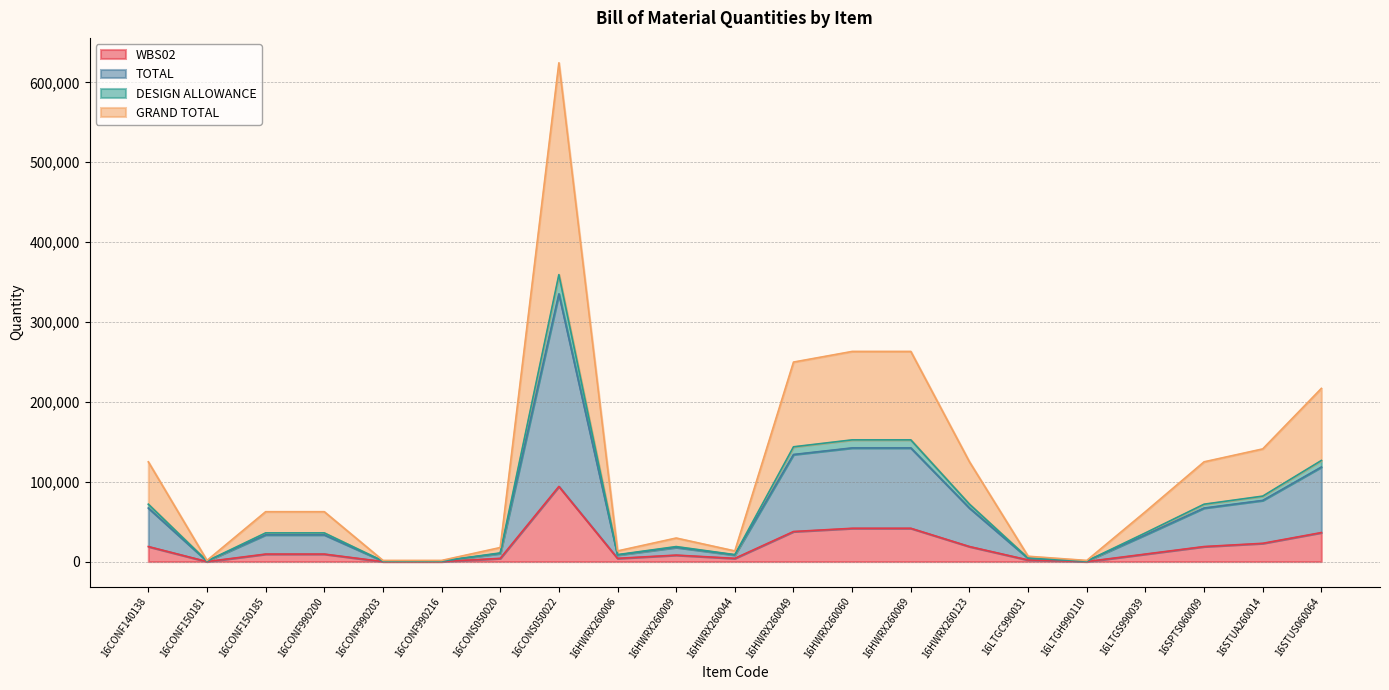

Between 16STUS060064 and 16HWRX260049, which is larger?

16HWRX260049